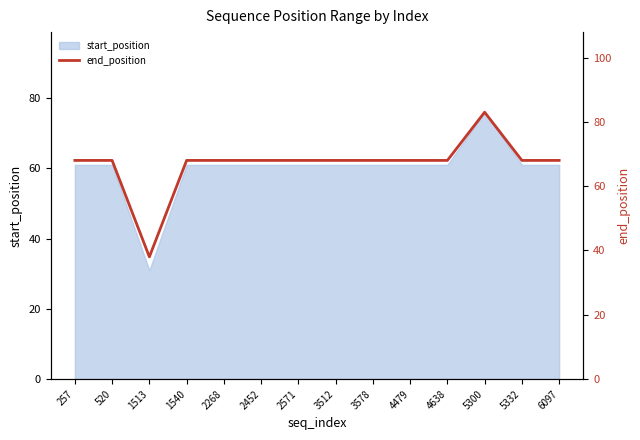

Count the number of categories in the chart.

14